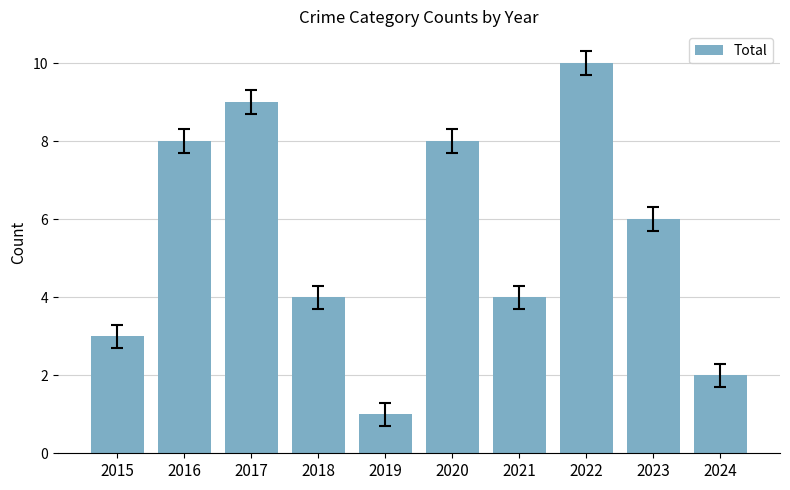

How many series are shown in this chart?

1